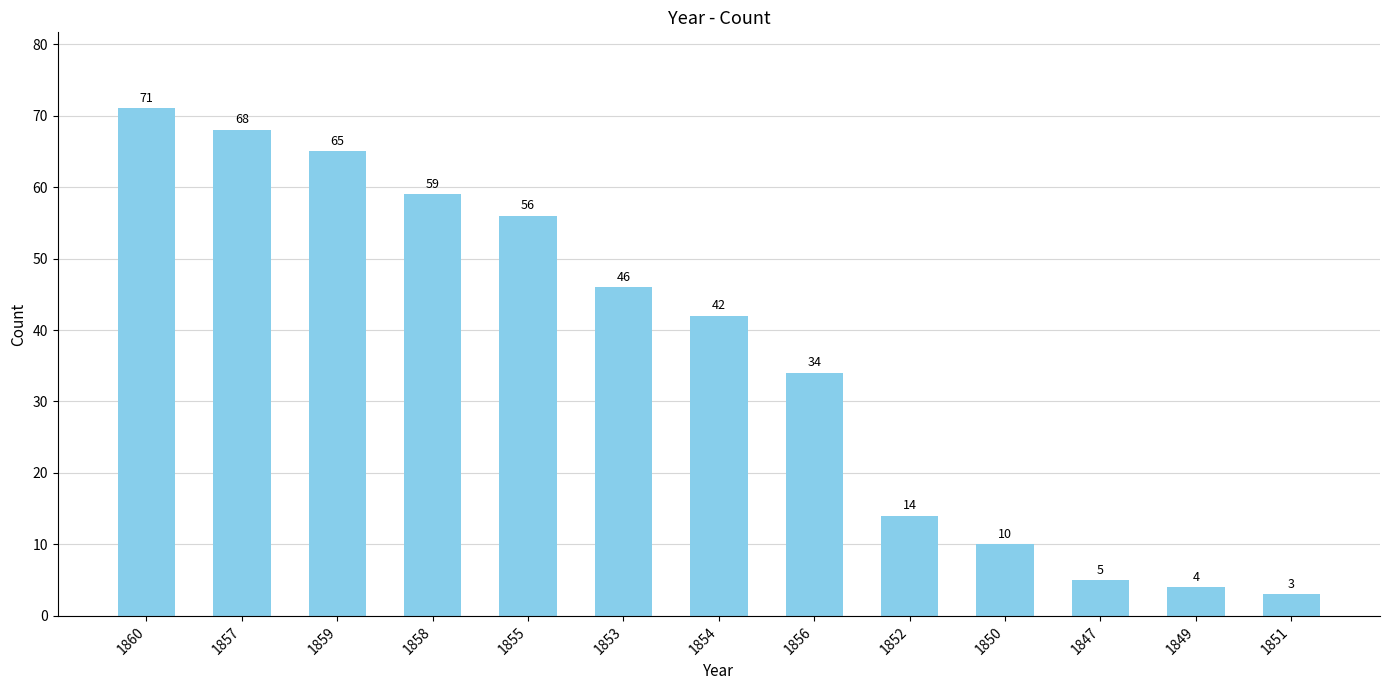

Does the chart contain any negative values?

No